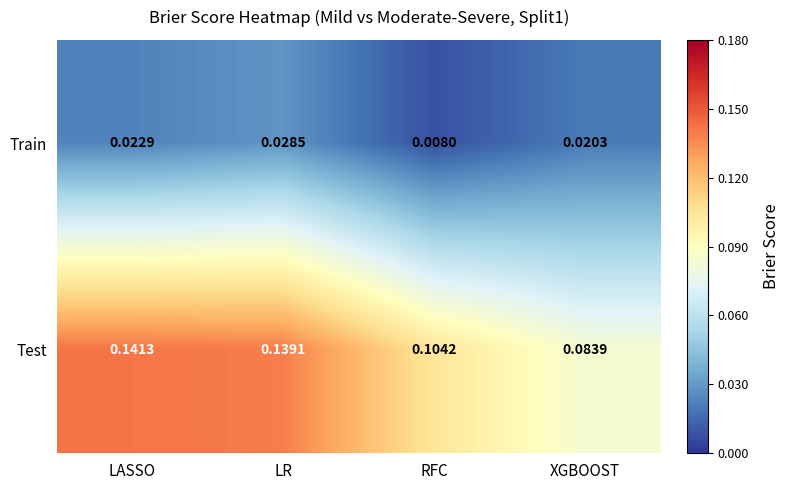

Which series changed the most between LR and XGBOOST?

Test